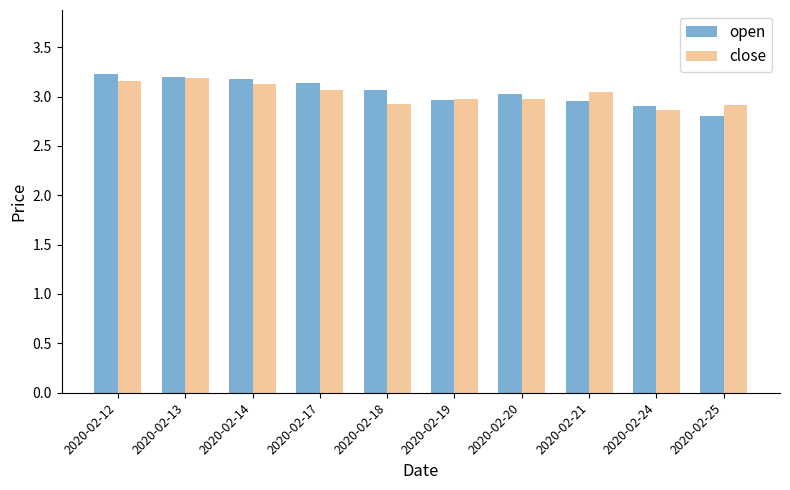

Is the value of close at 2020-02-14 greater than the value of open at 2020-02-24?

Yes